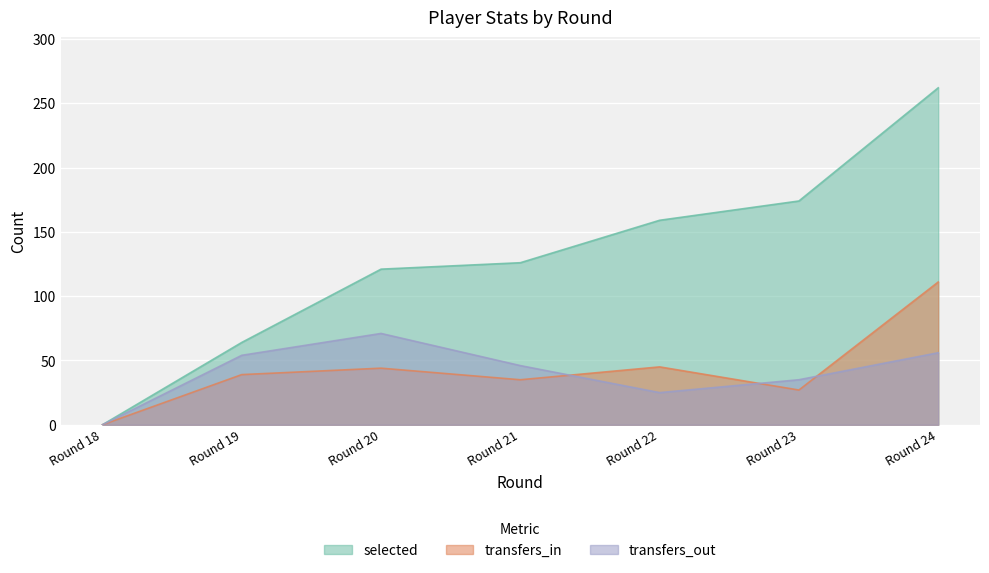

Rank the series by their maximum value, from lowest to highest.

transfers_out, transfers_in, selected